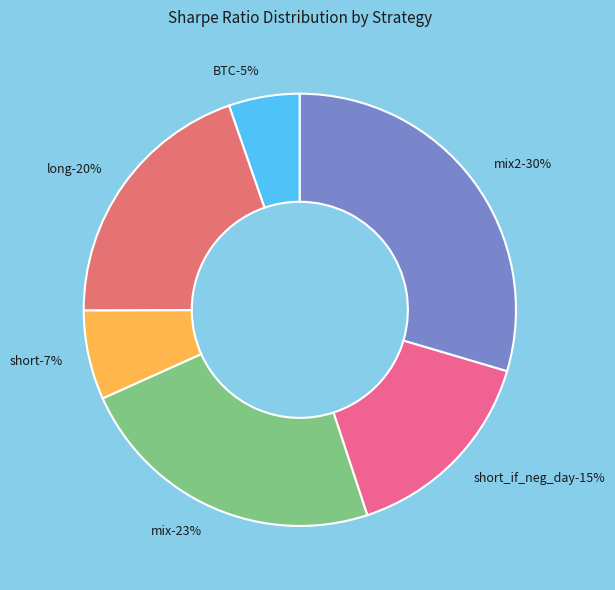

Is there a majority slice in this chart?

No